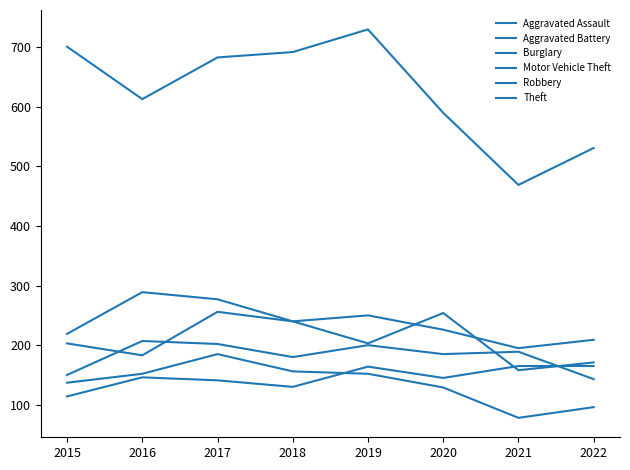

What is the average value of the Aggravated Assault series?

146